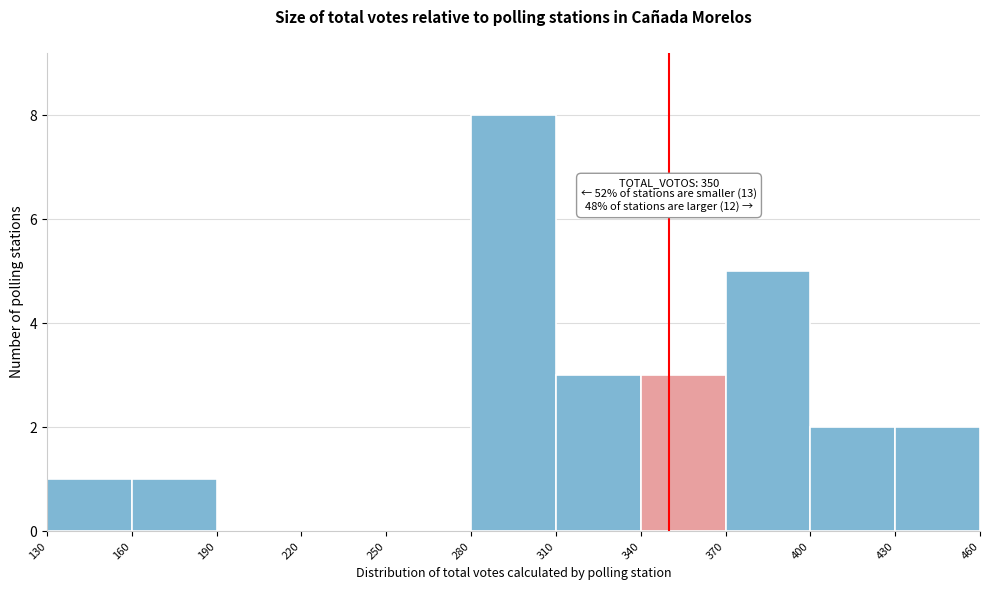

Which range on the x-axis has the tallest bar?

280 to 310